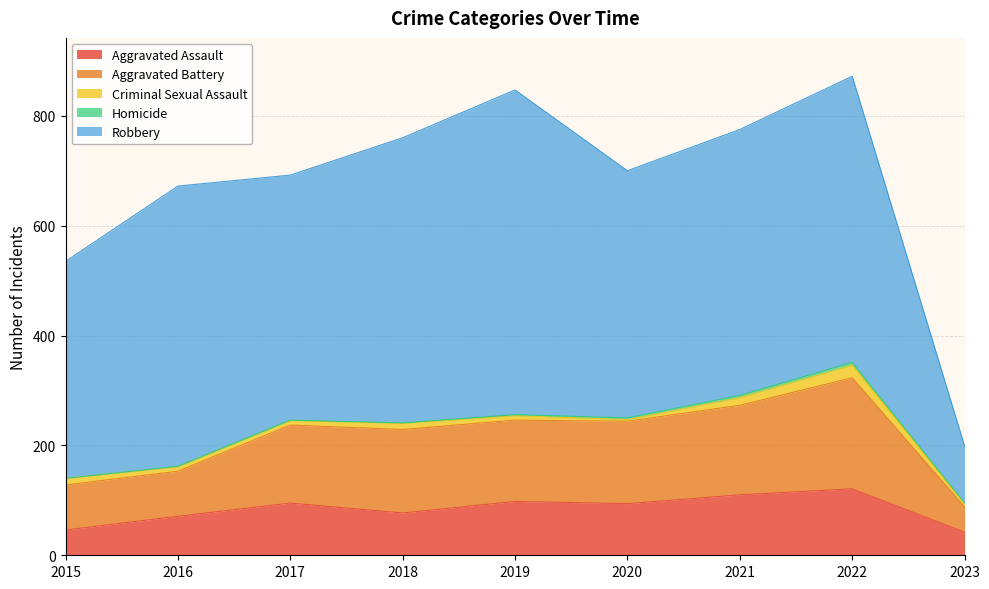

Where does the Aggravated Assault series first go above 94?

2017